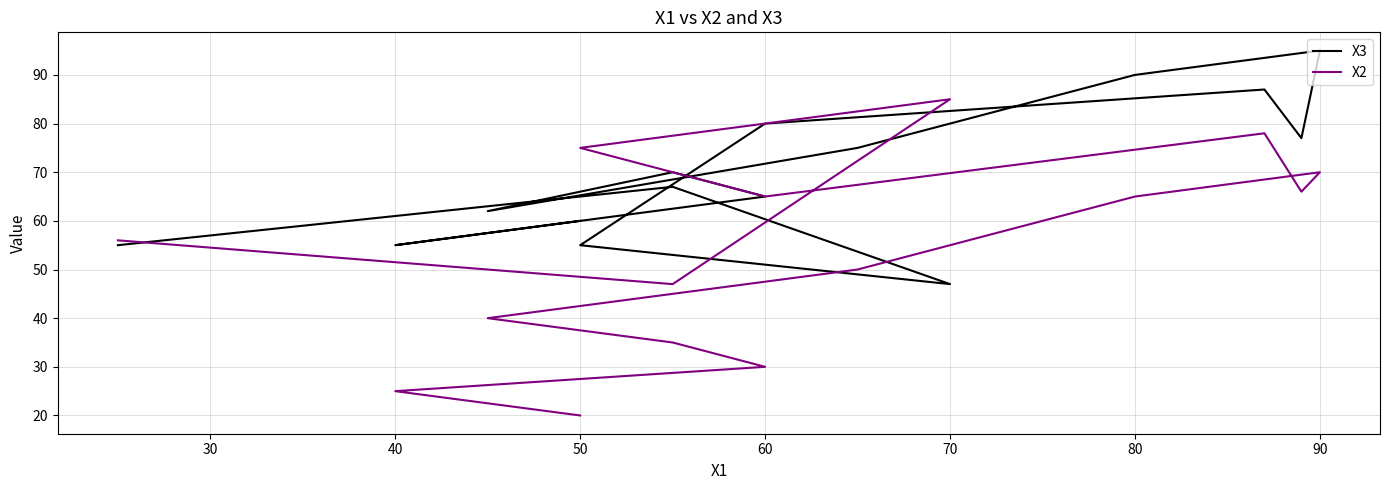

True or false: X2 has more than 2 interior local peaks.

True